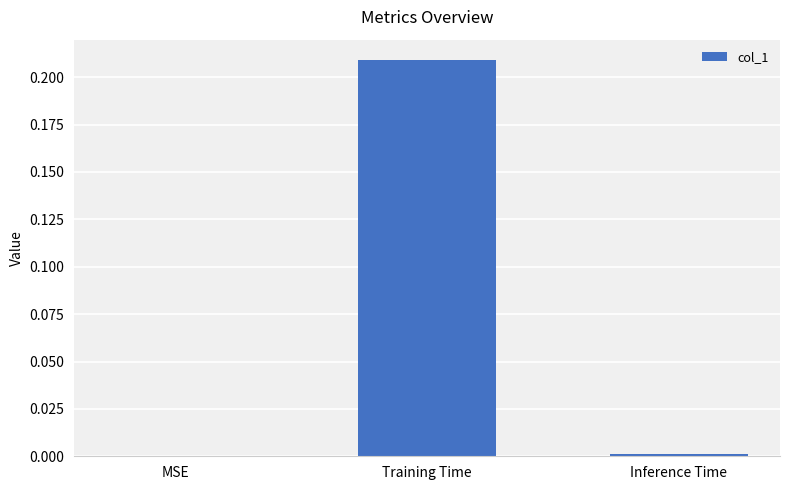

Which label corresponds to the largest value in the chart?

Training Time